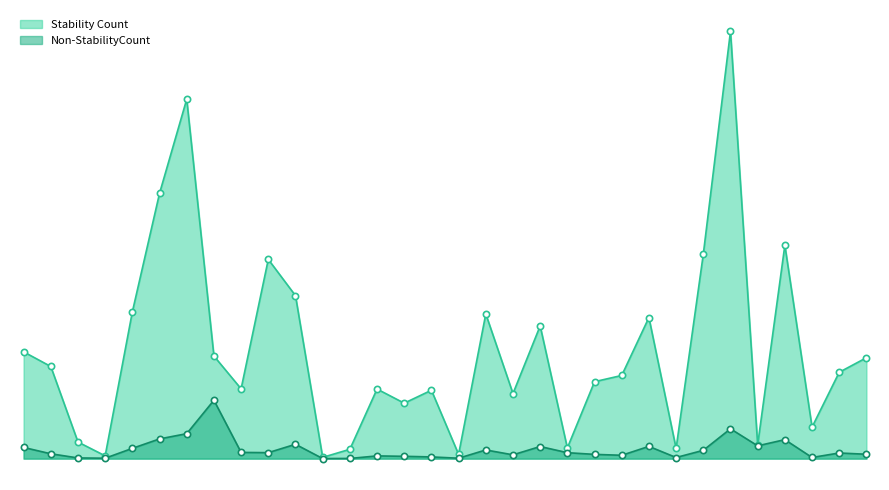

Does the chart have visible grid lines?

No